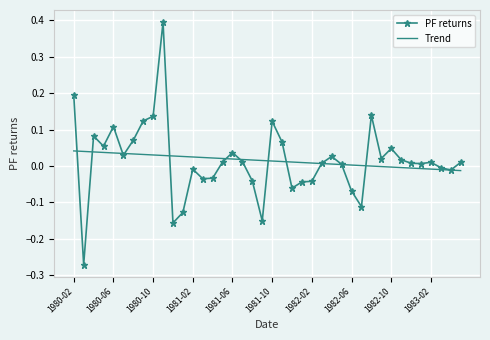

Rank the series by their maximum value, from highest to lowest.

PF returns, Trend